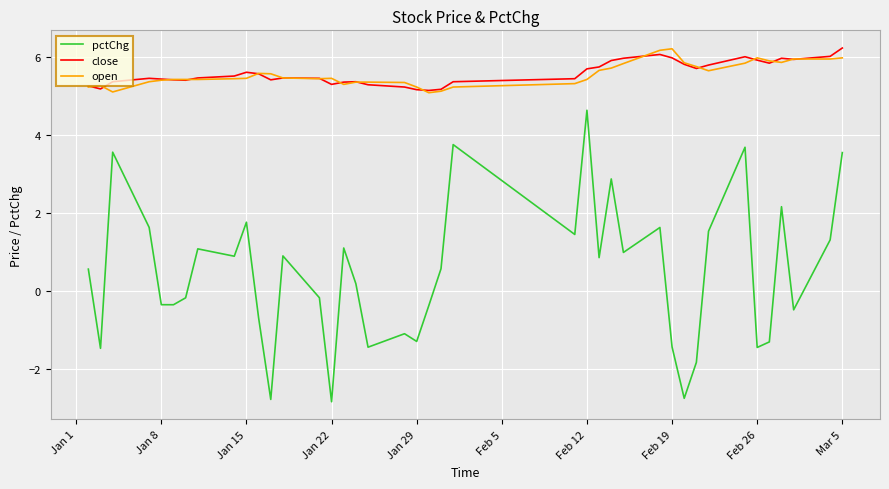

True or false: close and open intersect in this chart.

True